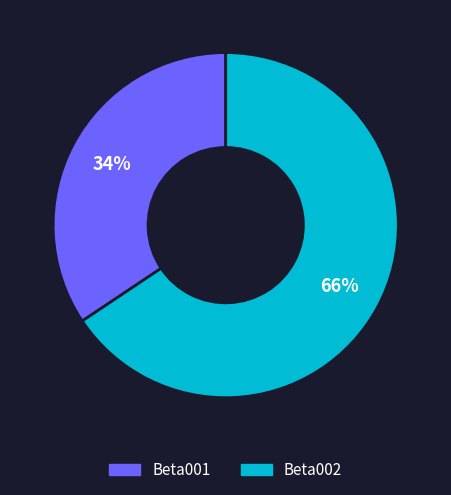

To the nearest percent, what portion does Beta002 represent?

66%